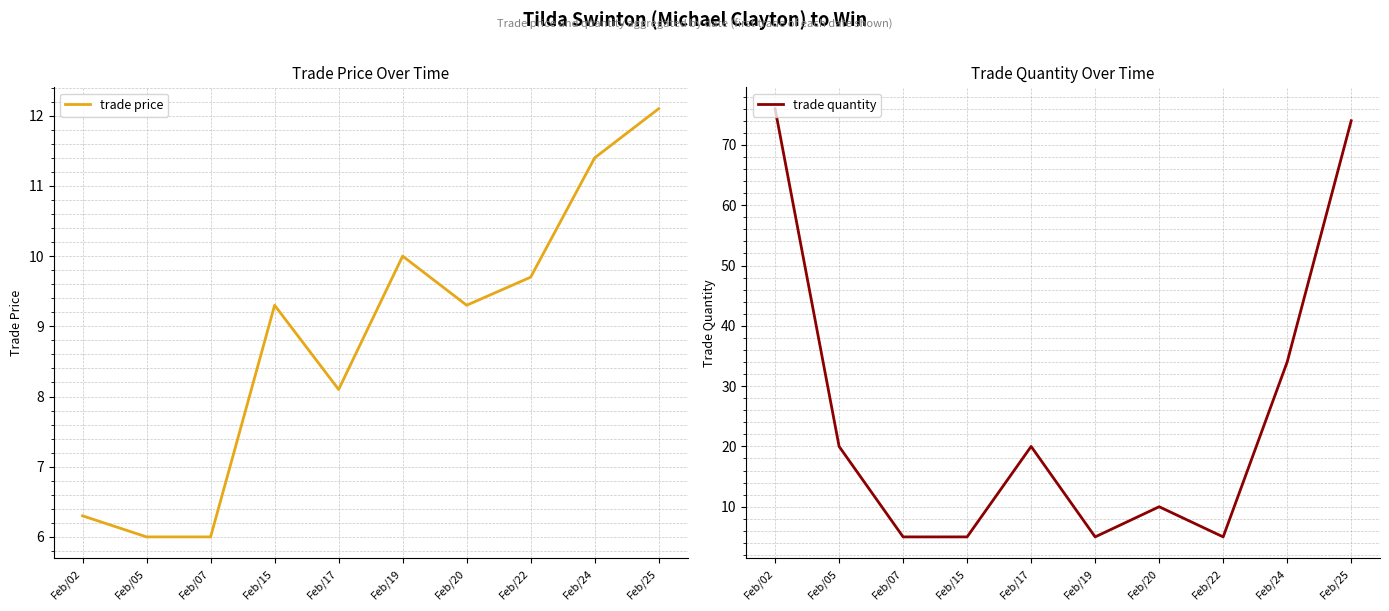

True or false: trade quantity has a value of 17.4 at Feb/20.

False